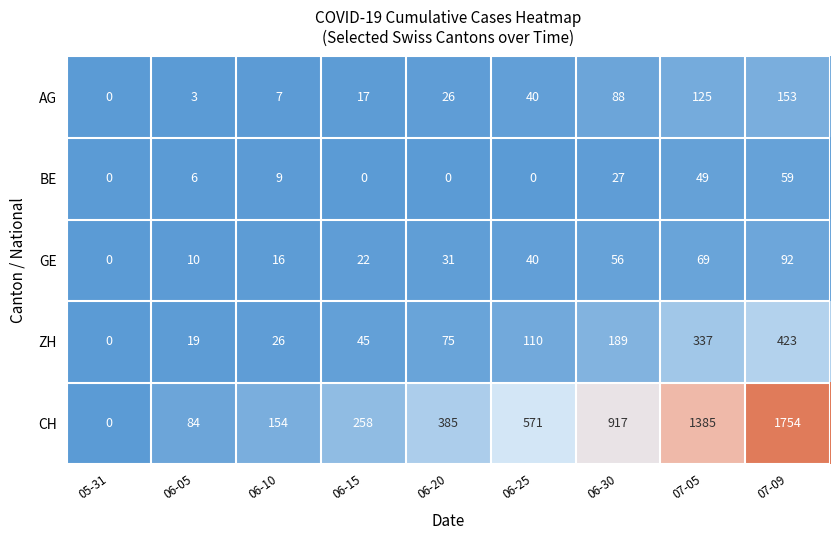

What is the greatest value displayed?

1754